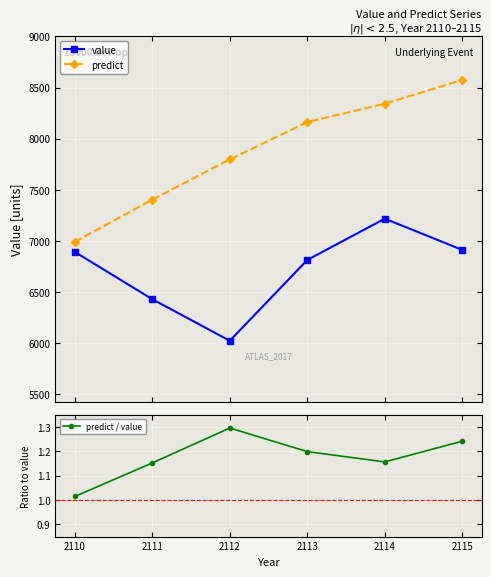

Which category has the lowest value in the predict / value series?

2110